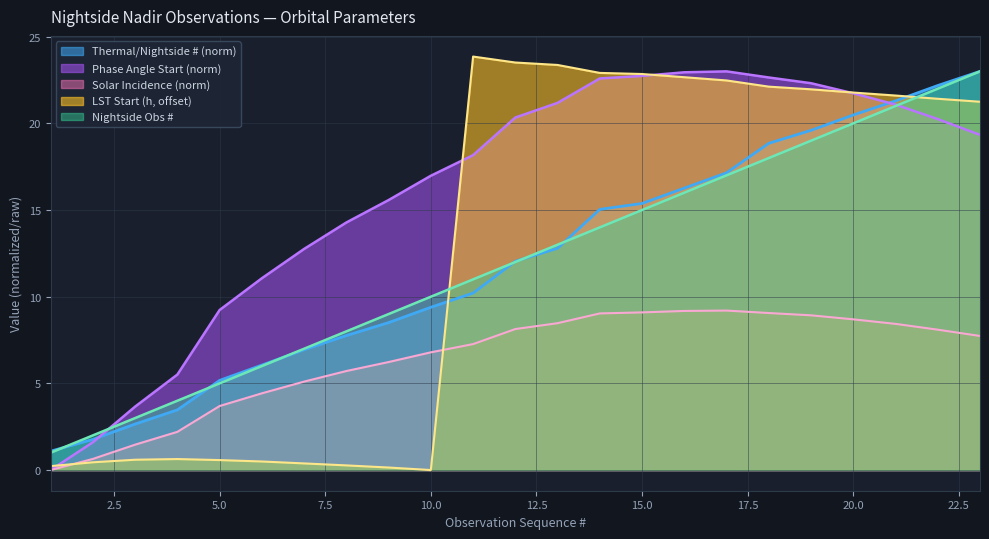

Does the chart have visible grid lines?

Yes